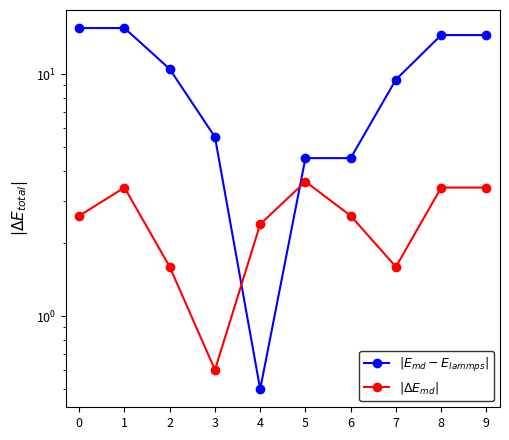

What is the difference between the maximum and minimum values in the $|\Delta E_{md}|$ series?

3.0